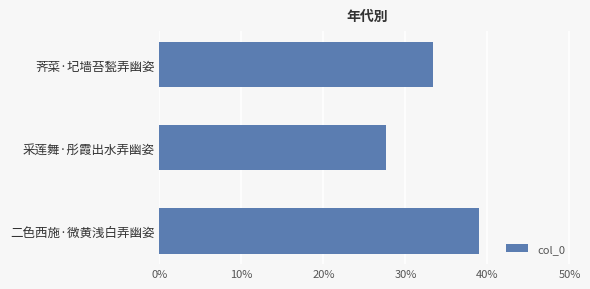

What is the smallest value displayed?

27.7